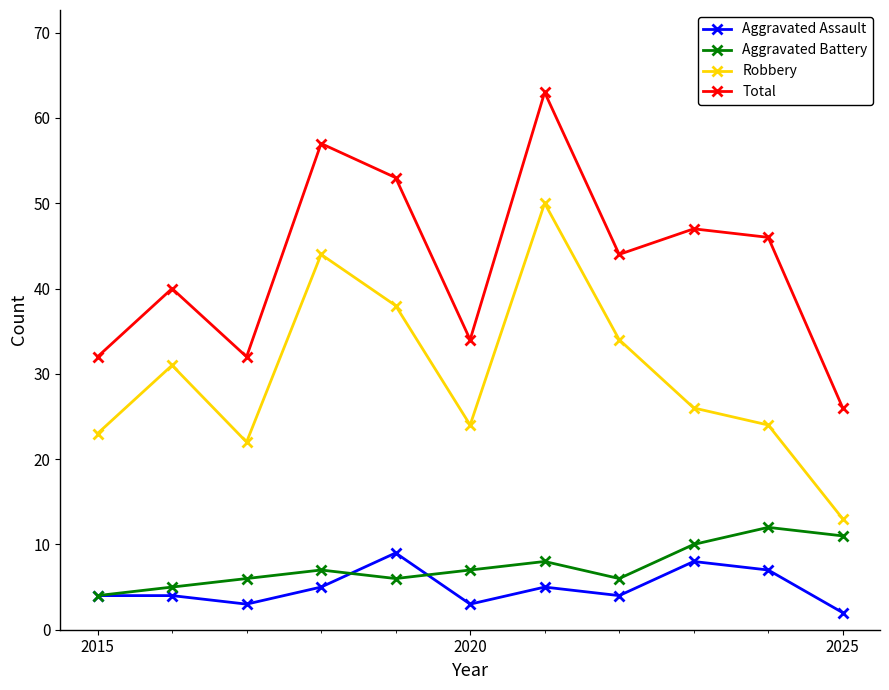

Rank the series by their maximum value, from lowest to highest.

Aggravated Assault, Aggravated Battery, Robbery, Total